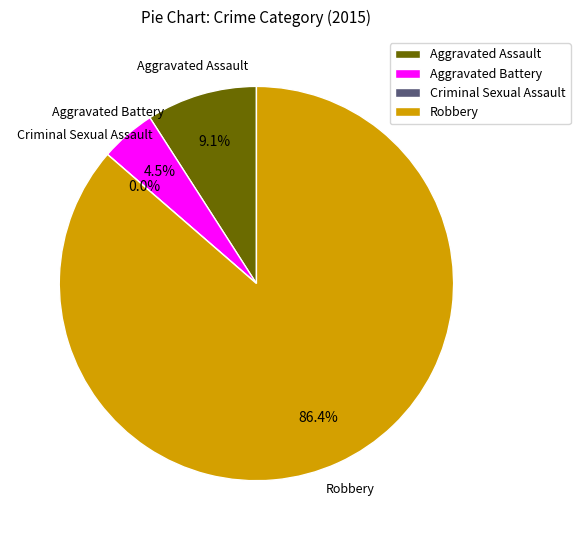

Is there any slice that represents more than half of the pie?

Yes